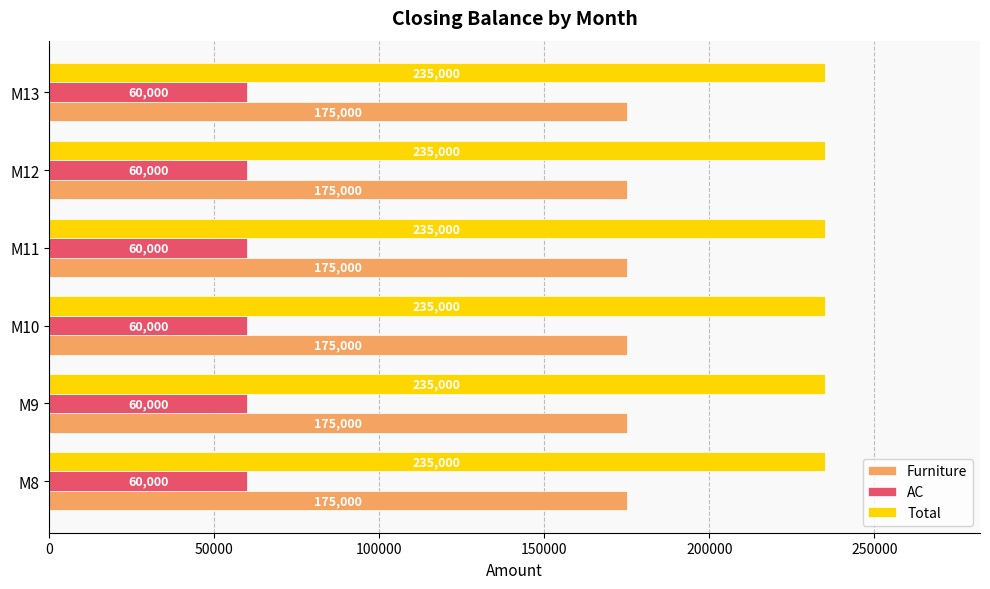

Count the number of categories in the chart.

6